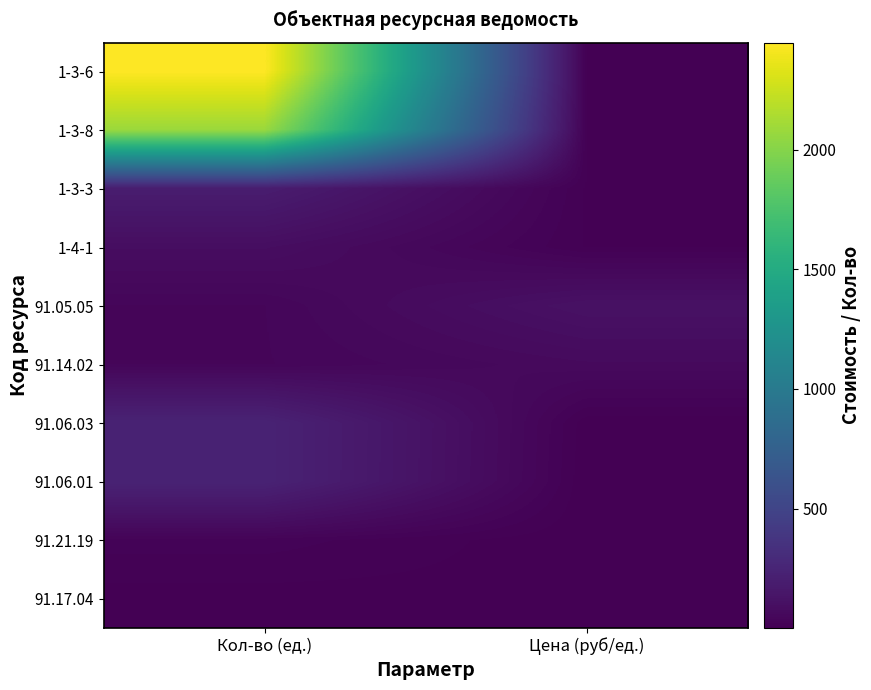

List the series in order of their peak value, lowest first.

91.17.04, 91.21.19, 91.14.02, 1-4-1, 91.05.05, 1-3-3, 91.06.03, 91.06.01, 1-3-8, 1-3-6